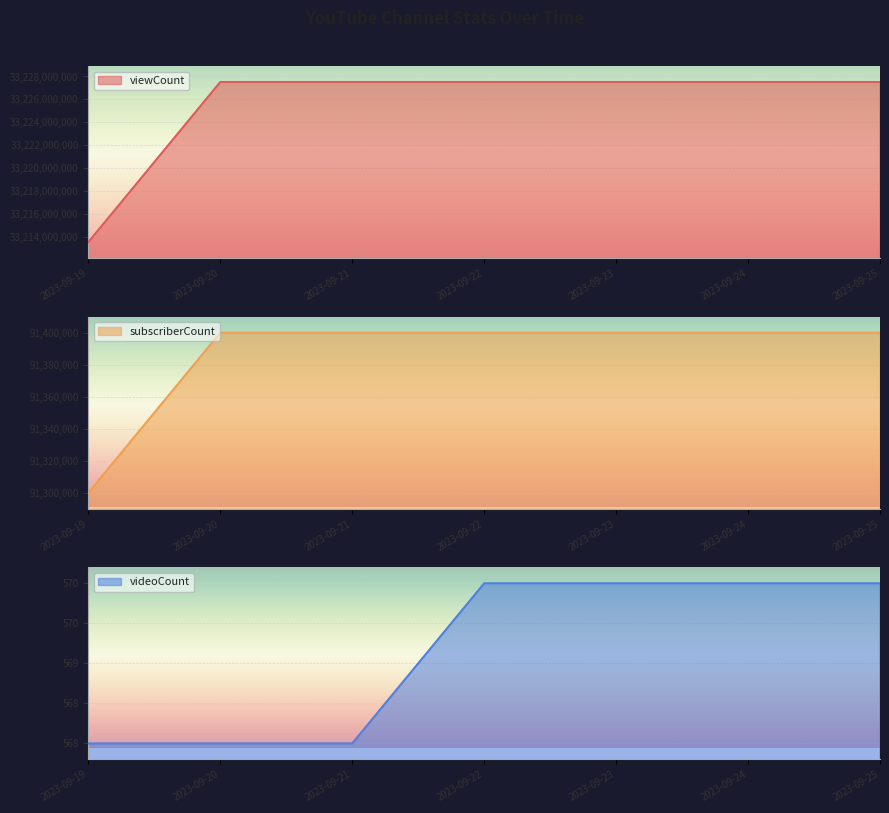

What are all the series names shown in the legend?

viewCount, subscriberCount, videoCount